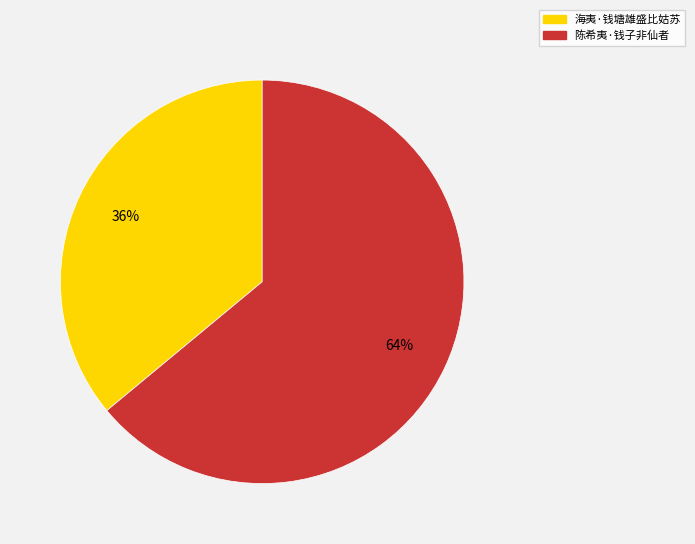

Rank the categories by value from highest to lowest.

陈希夷·钱子非仙者, 海夷·钱塘雄盛比姑苏